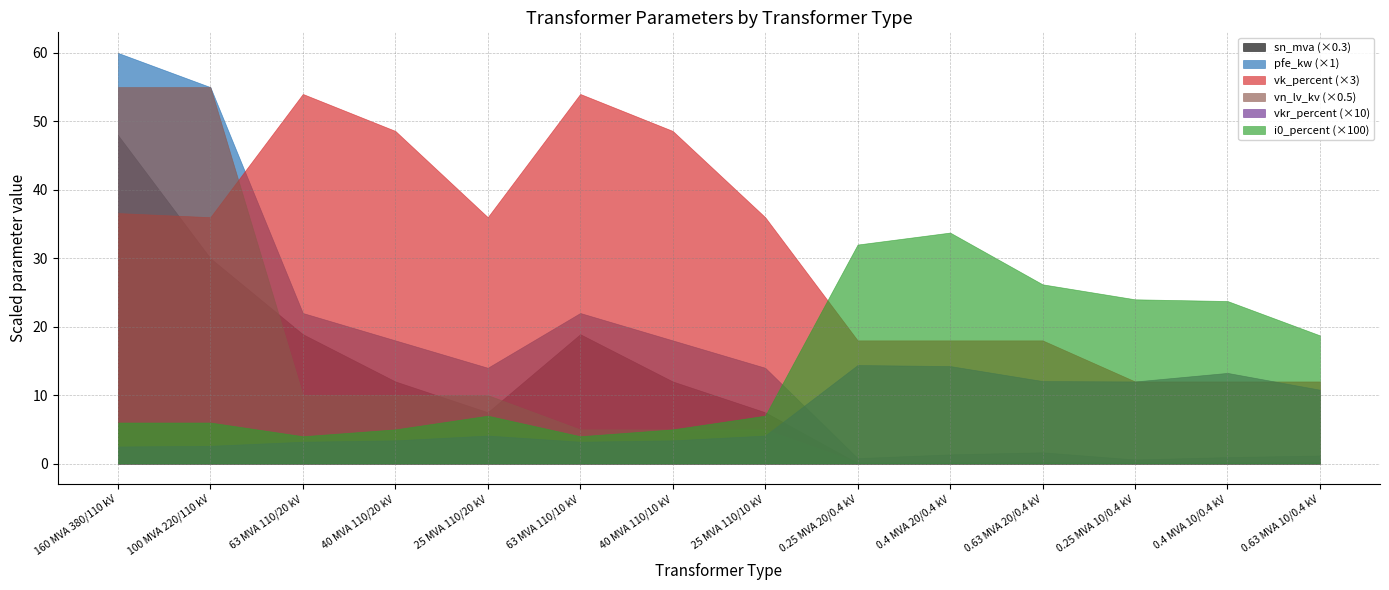

True or false: pfe_kw has more than 1 interior local peaks.

True